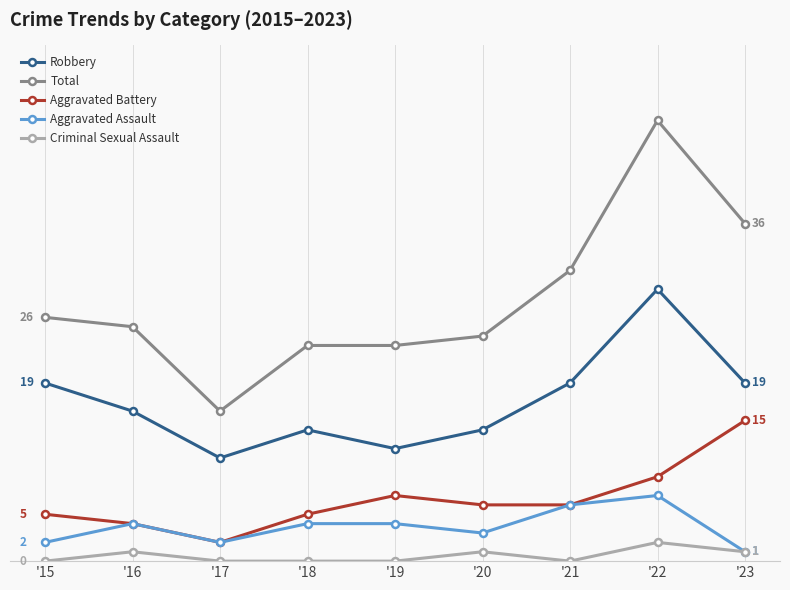

At '20, list the series in order from smallest to largest.

Criminal Sexual Assault, Aggravated Assault, Aggravated Battery, Robbery, Total